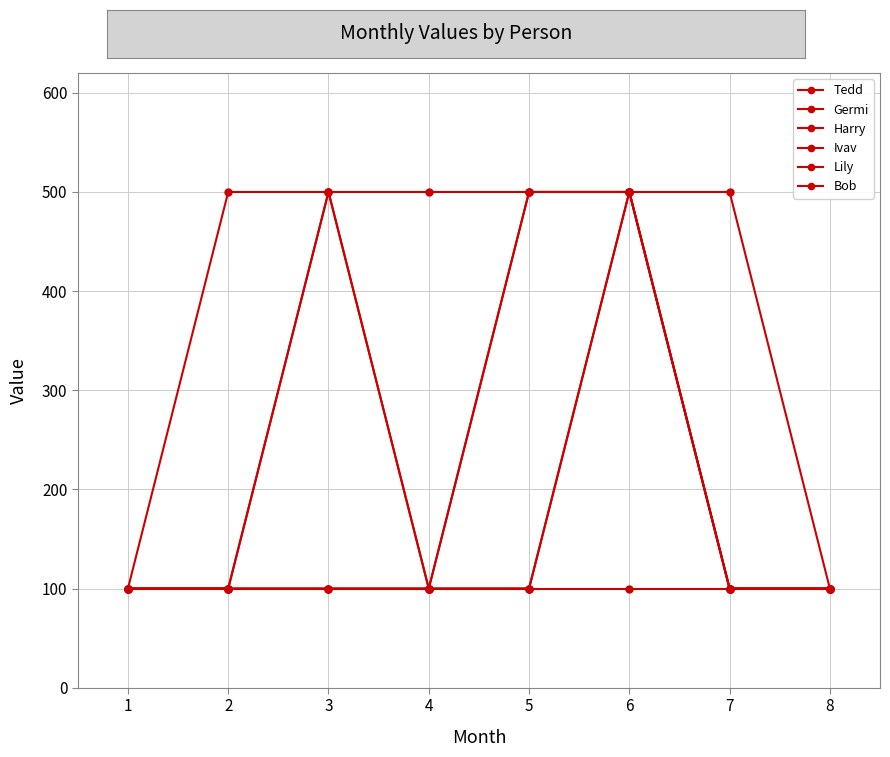

How many interior local peaks does the Germi series have?

1